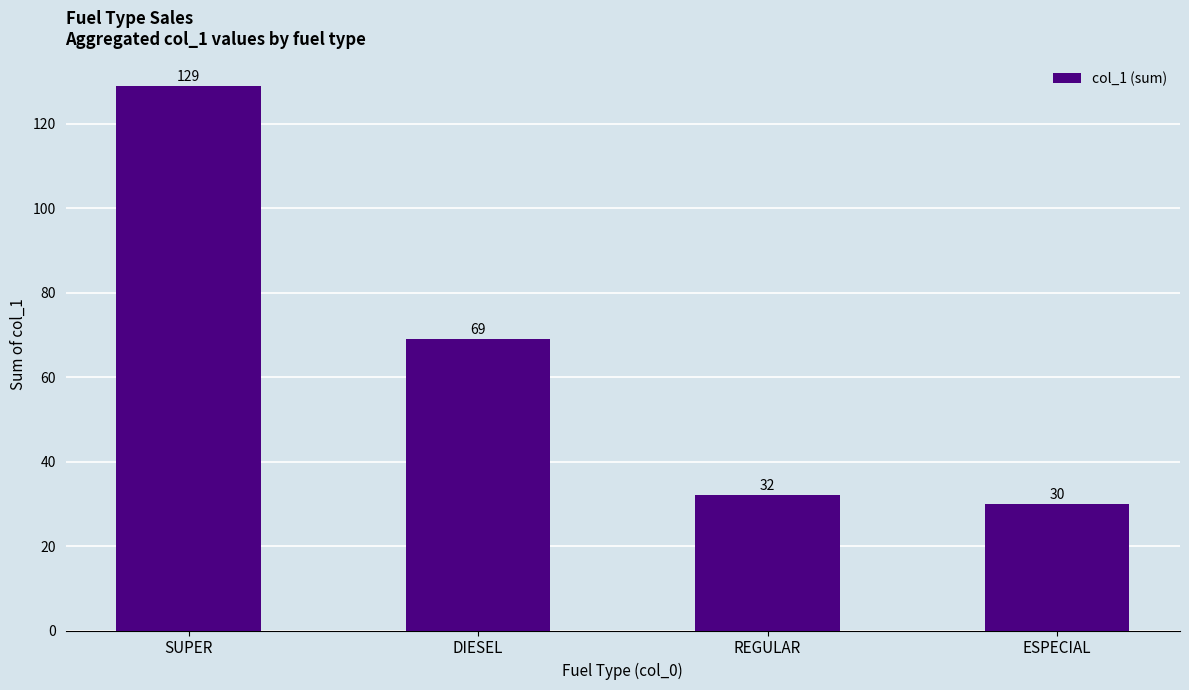

Which label corresponds to the largest value in the chart?

SUPER